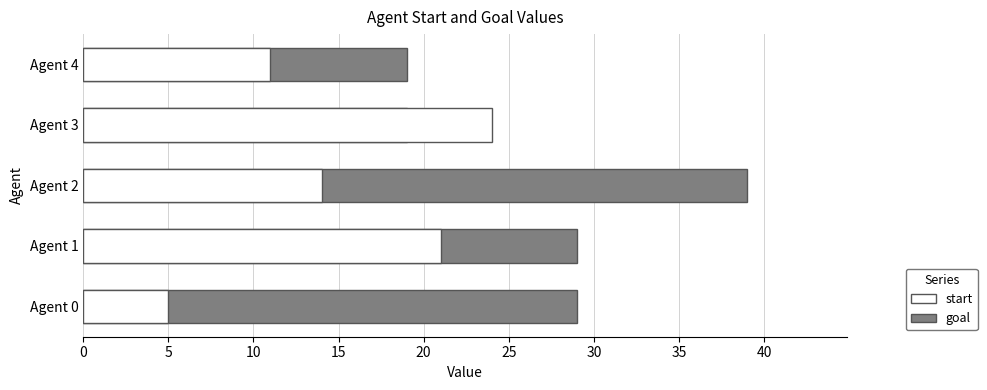

What is the value of the start bar at the 2nd from the left?

21